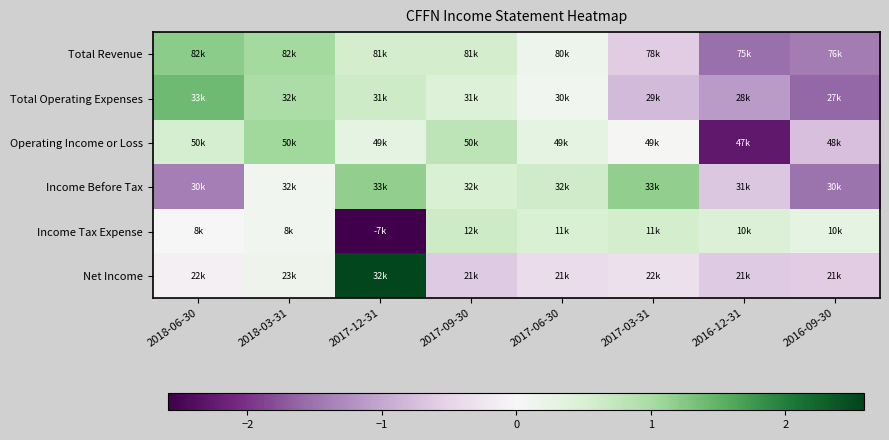

At how many categories does at least one series exceed 0?

8